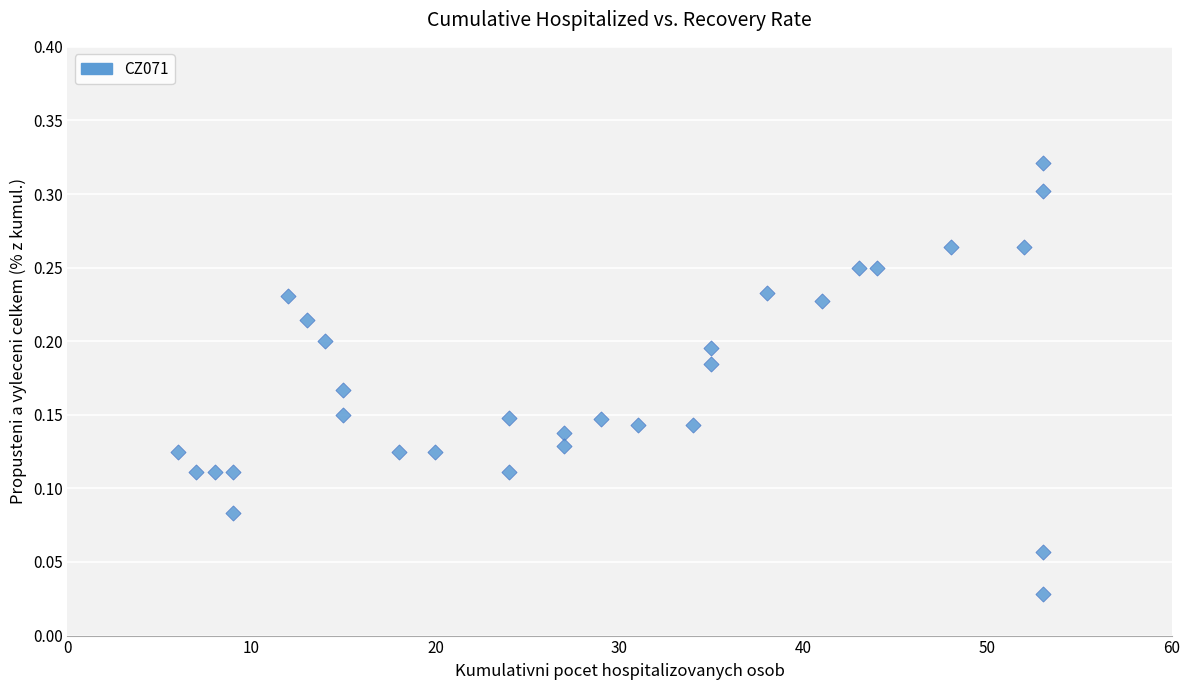

What is the range of X values (max minus min)?

47.0